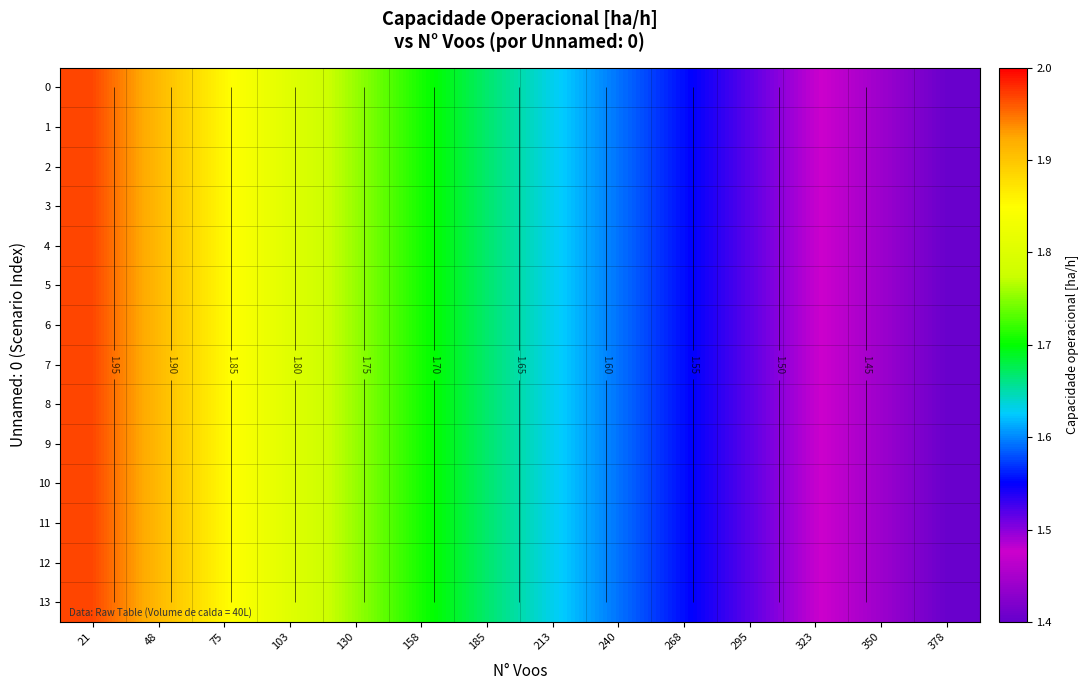

At which label does 13 reach its peak?

21